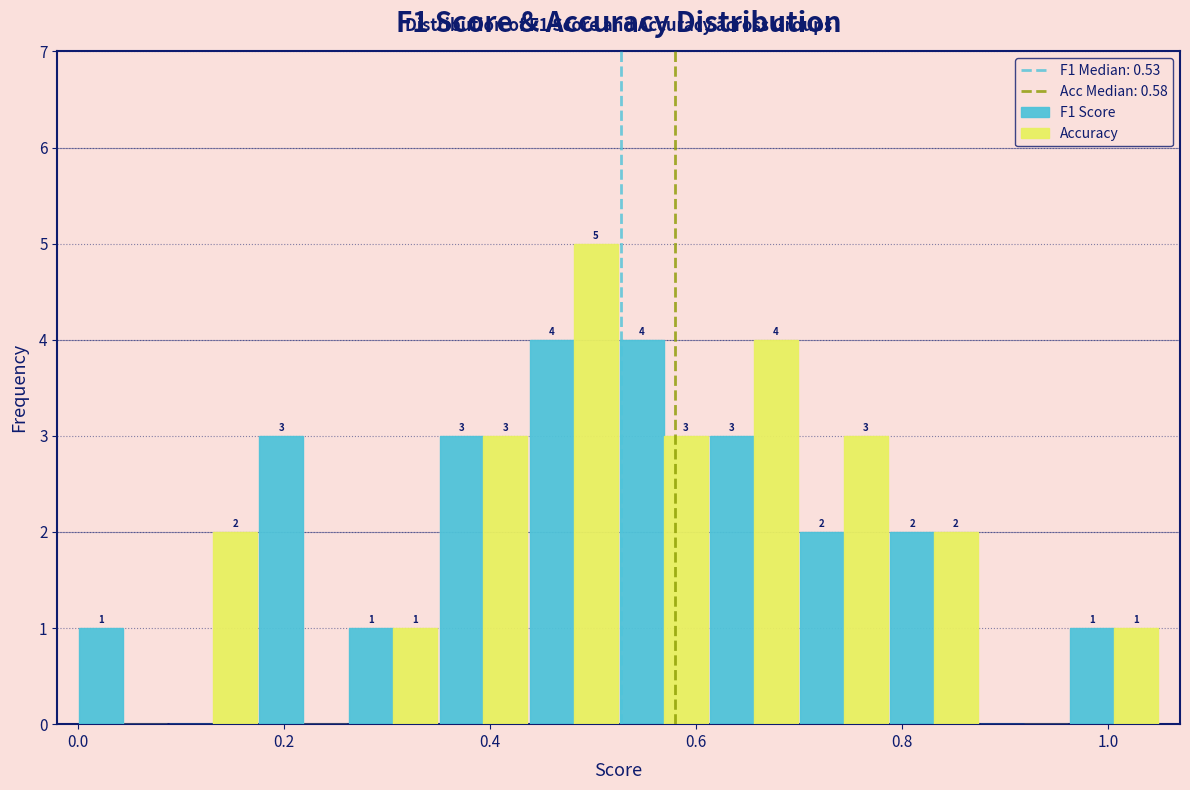

In the Accuracy series, which range on the x-axis has the tallest bar?

0.44 to 0.52